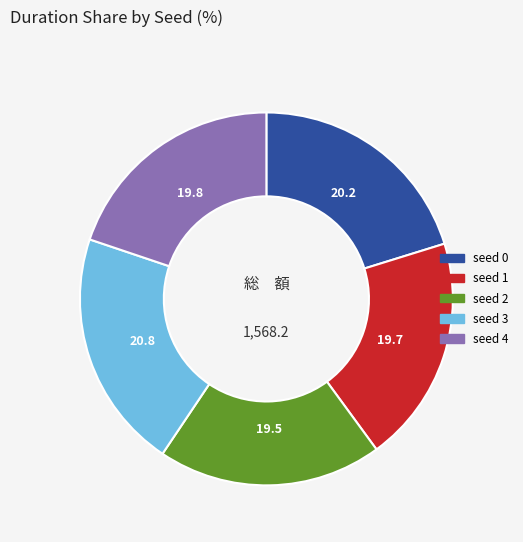

True or false: seed 0 accounts for 20% of the total.

True